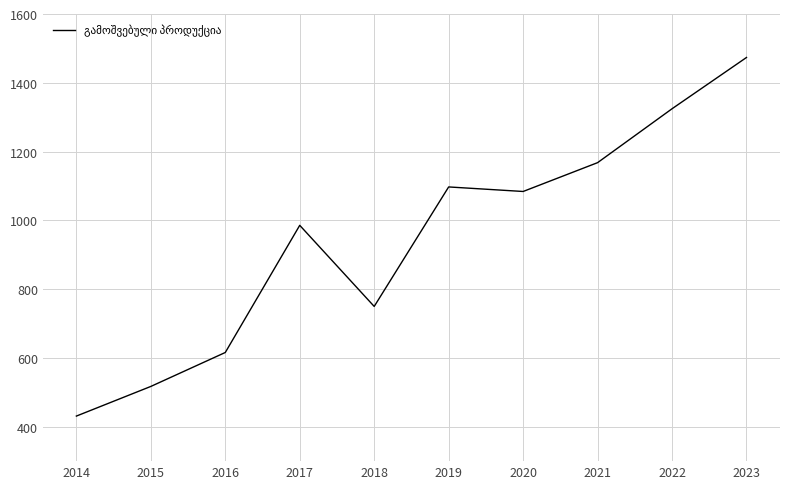

Rank the categories by value from lowest to highest.

2014, 2015, 2016, 2018, 2017, 2020, 2019, 2021, 2022, 2023